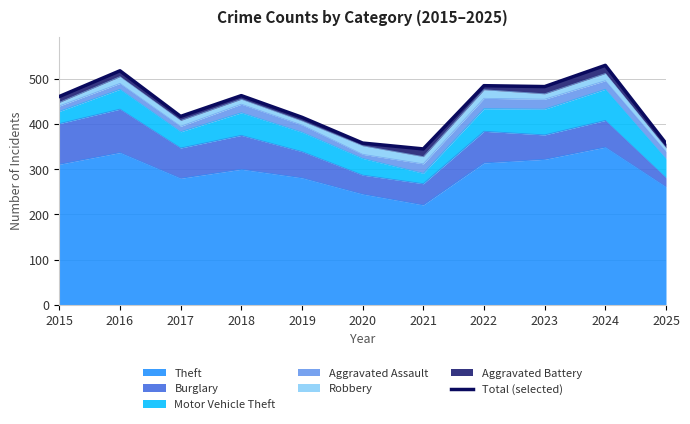

What is the smallest value displayed?

345